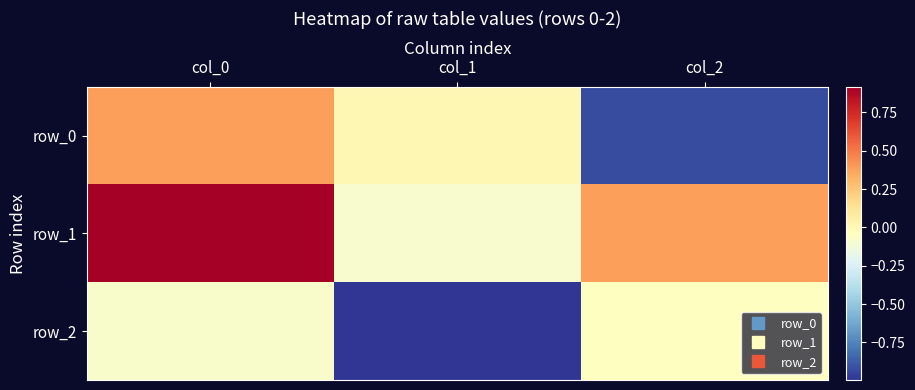

What is the difference between the maximum and minimum values in the row_2 series?

1.0